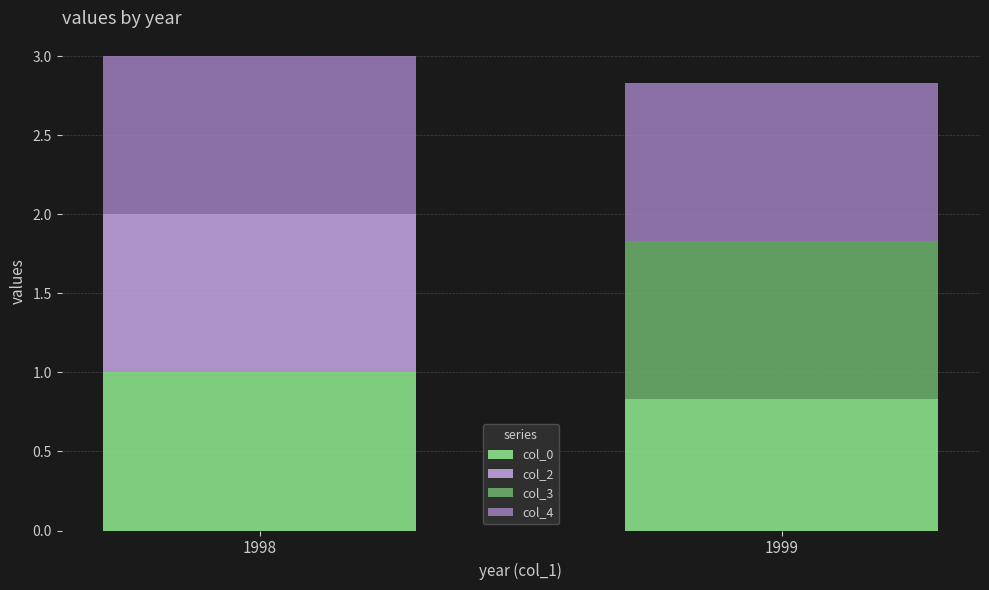

True or false: col_0 has a value of 0.8 at 1999.

True